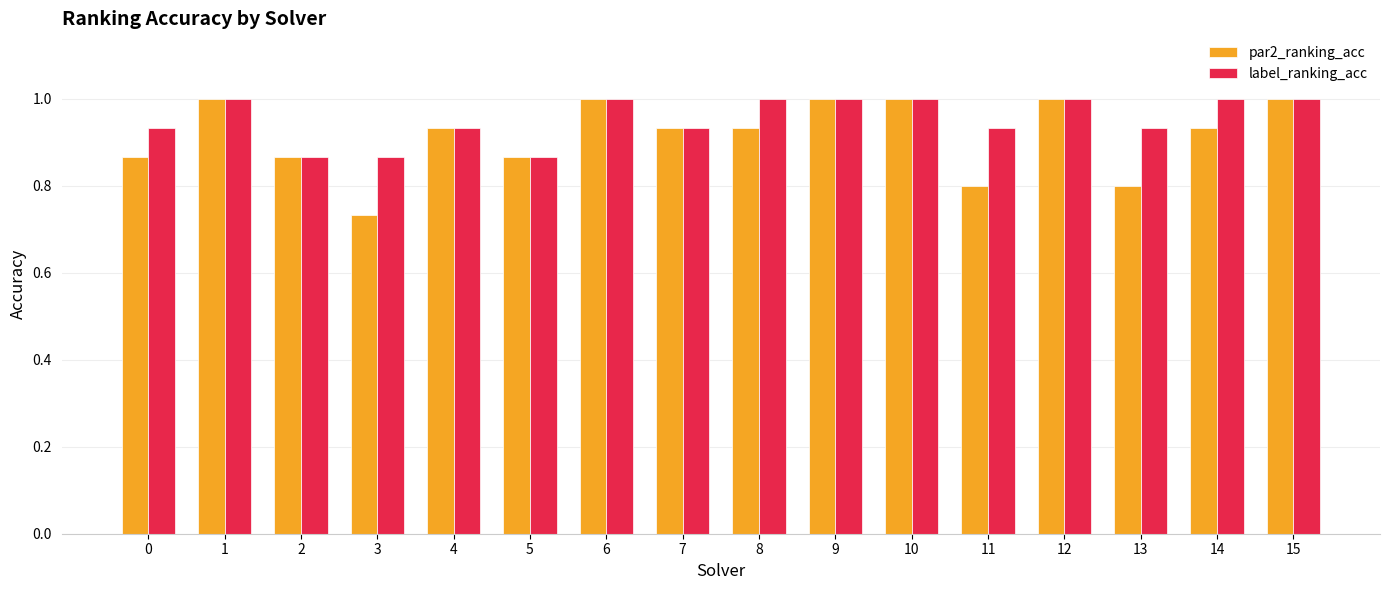

What is the approximate value of par2_ranking_acc at 11?

0.8